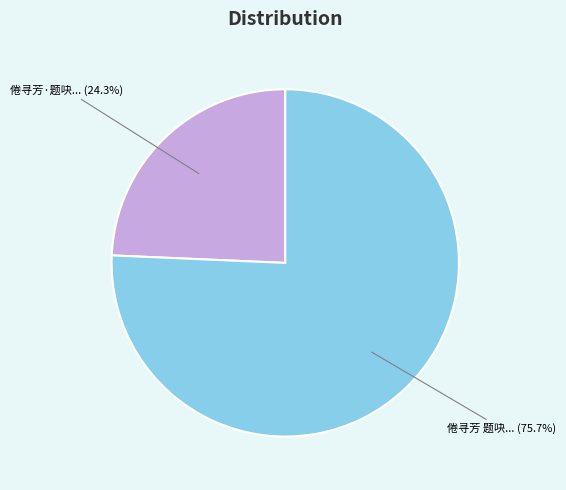

Is there any slice that represents more than half of the pie?

Yes